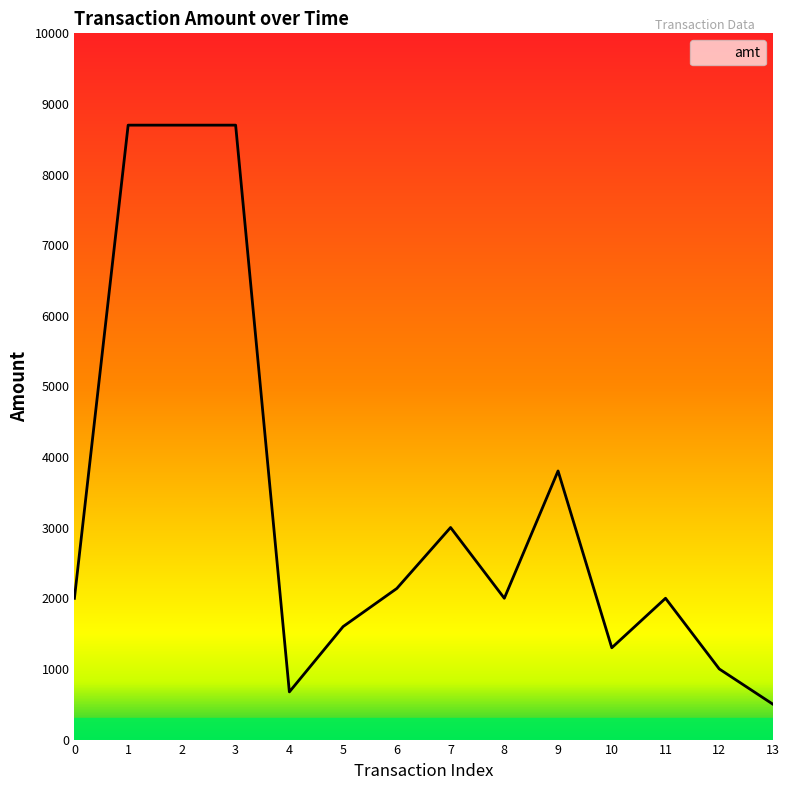

True or false: the data shows 11400.2 at 3.

False